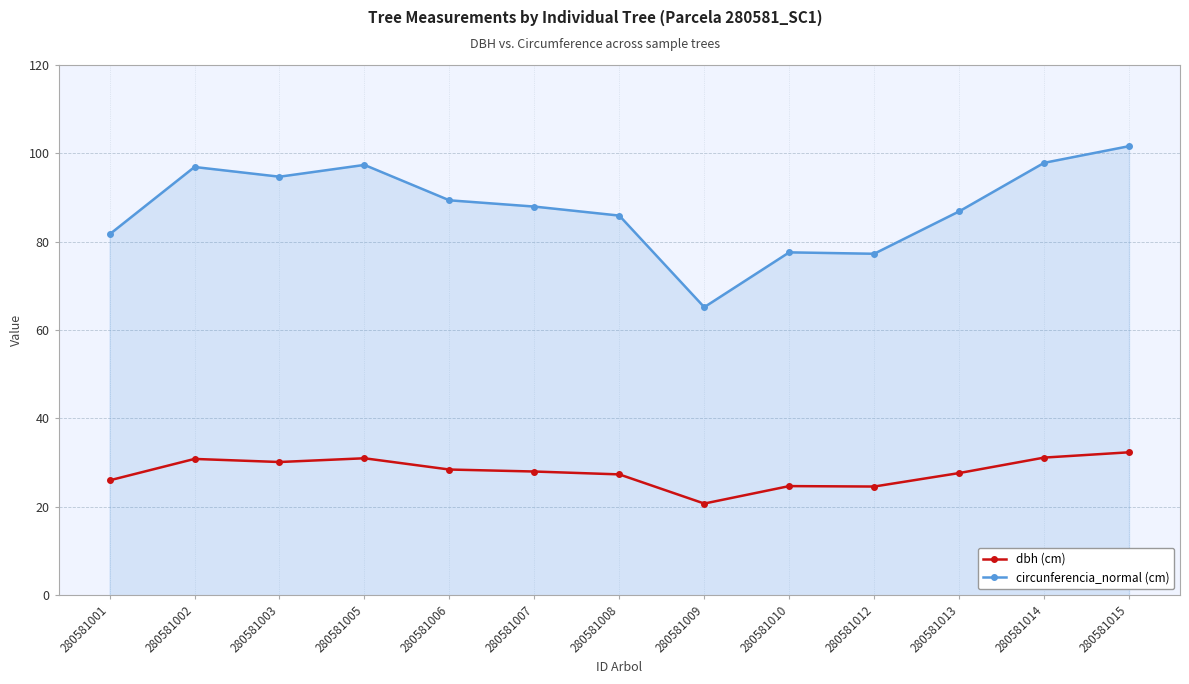

What is the sum of the circunferencia_normal (cm) values at 280581013 and 280581003?

181.6